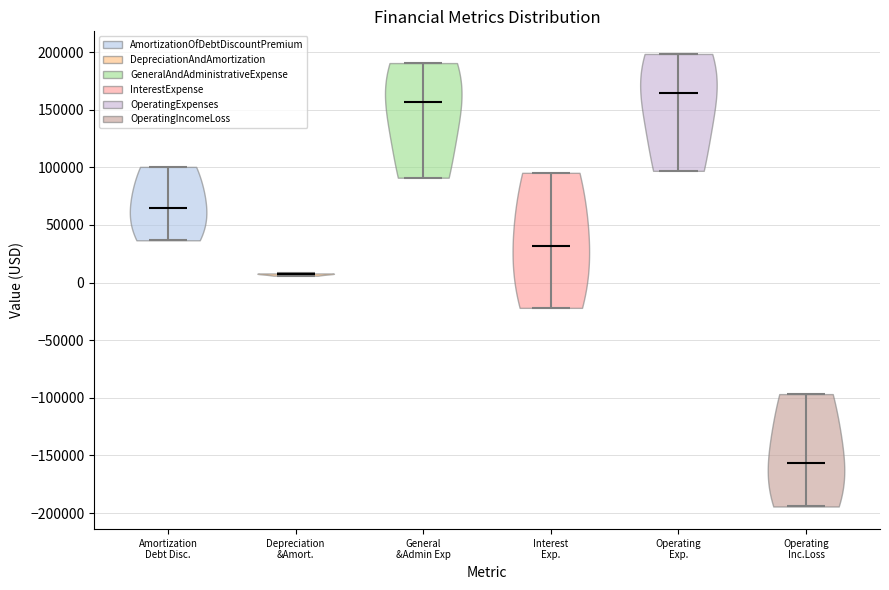

Which violin has the highest median line?

Operating Exp.